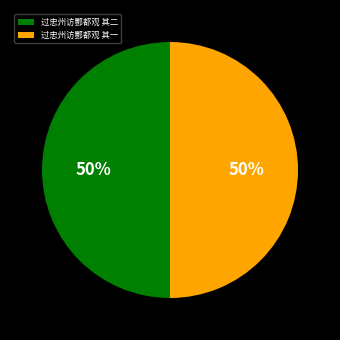

True or false: 过忠州访酆都观 其二 accounts for 50% of the total.

True